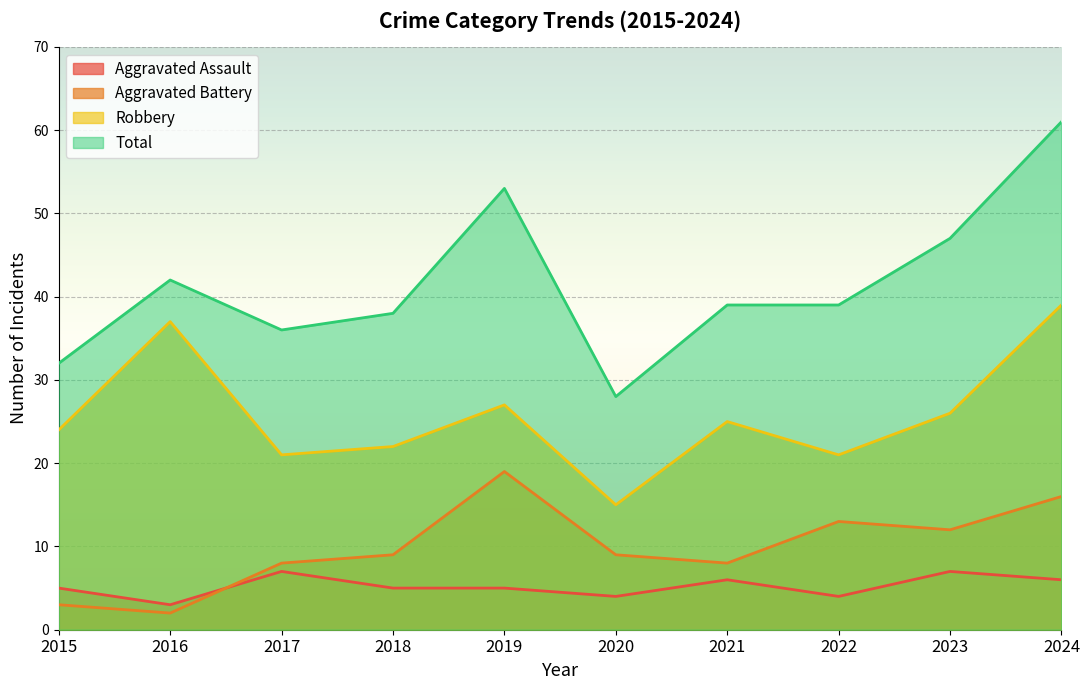

Where does the Total series first go above 39?

2016